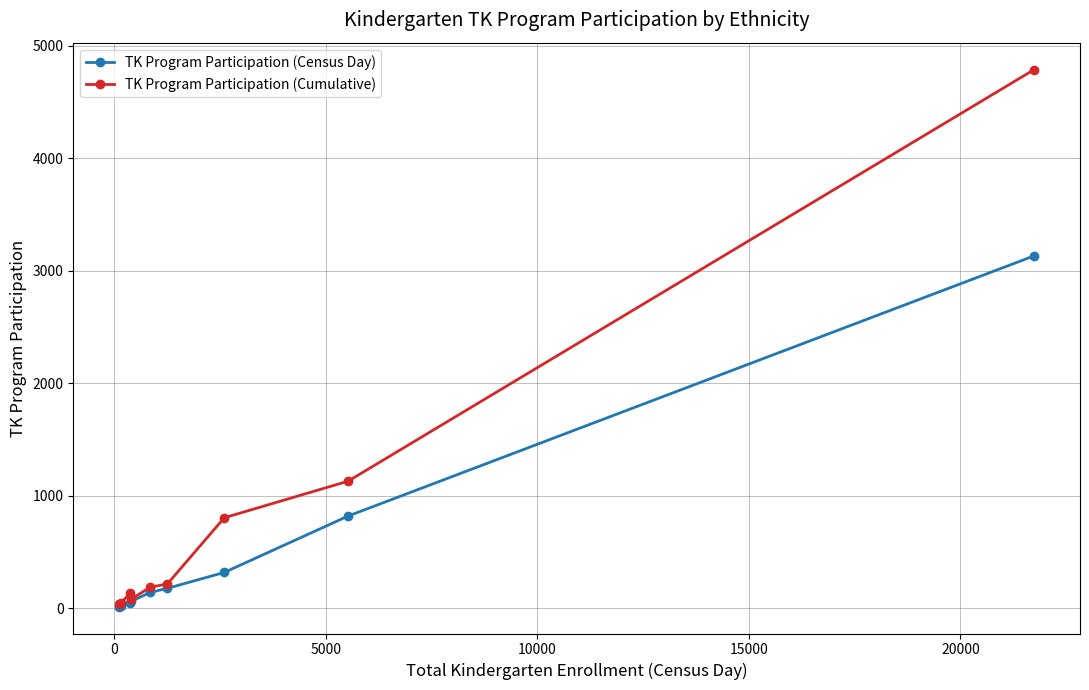

Which series has the widest spread of values?

TK Program Participation (Cumulative)